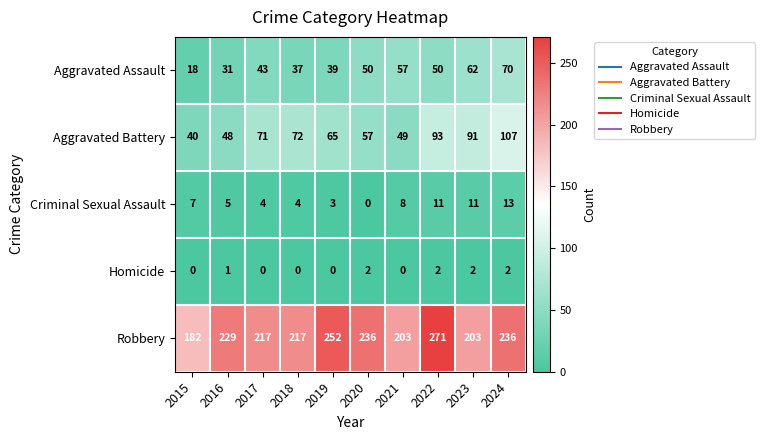

At which label is Aggravated Battery closest to 73?

2018